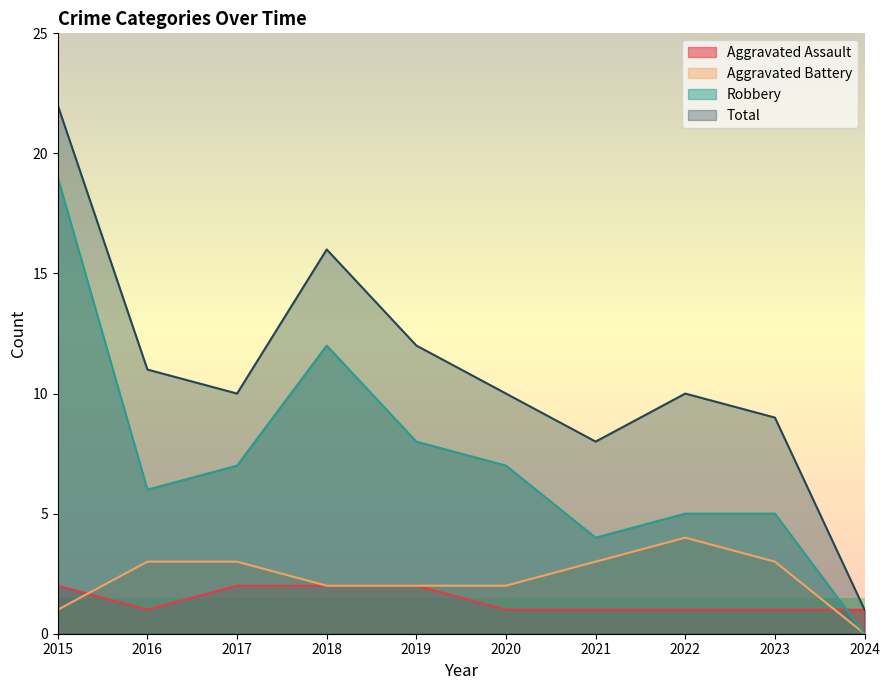

Does the chart display data point markers on the line(s)?

No